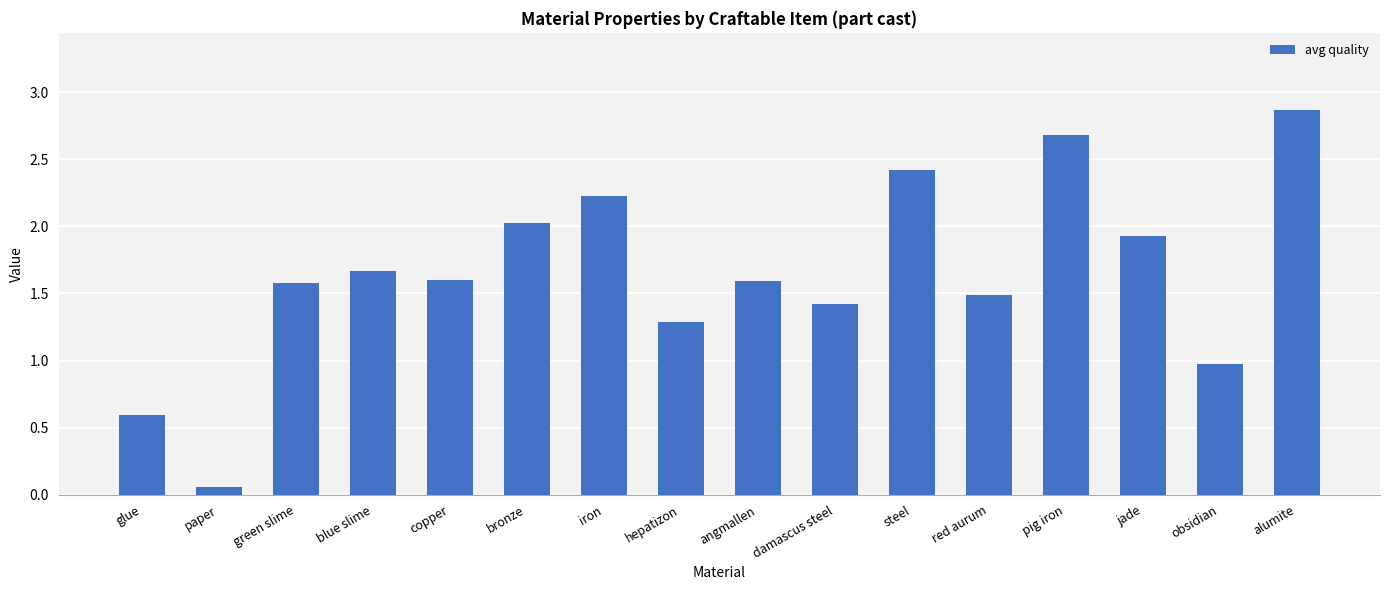

How many bars are there in total?

16